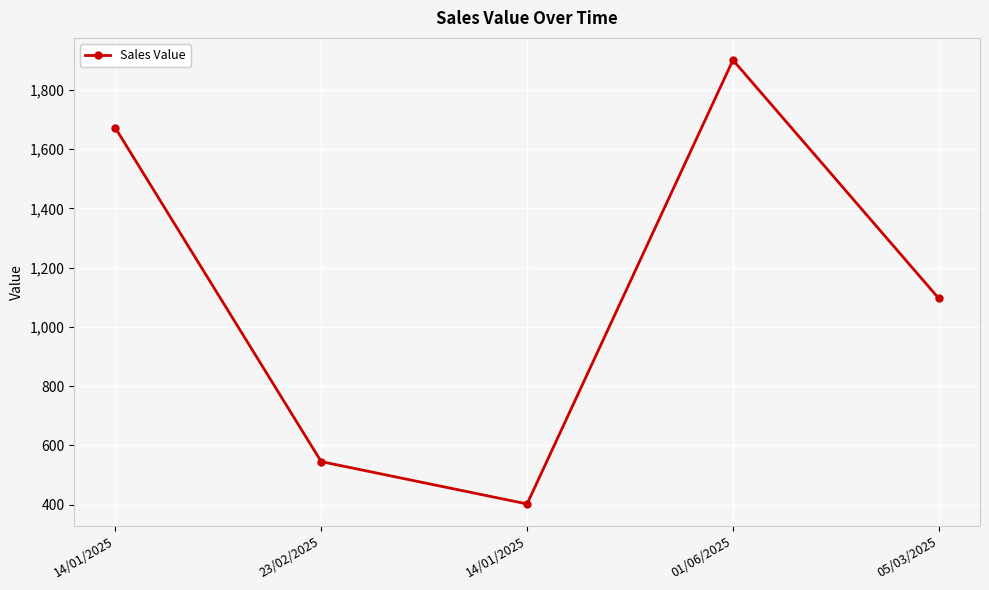

Count the number of data series in this chart.

1